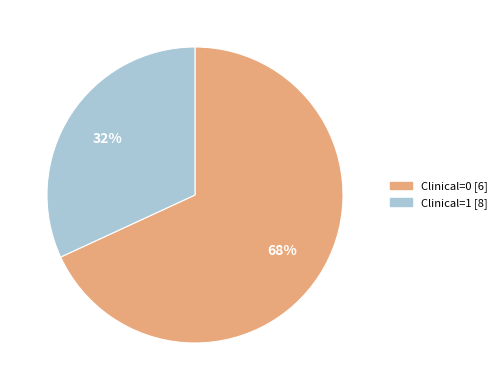

How many slices are in this pie chart?

2